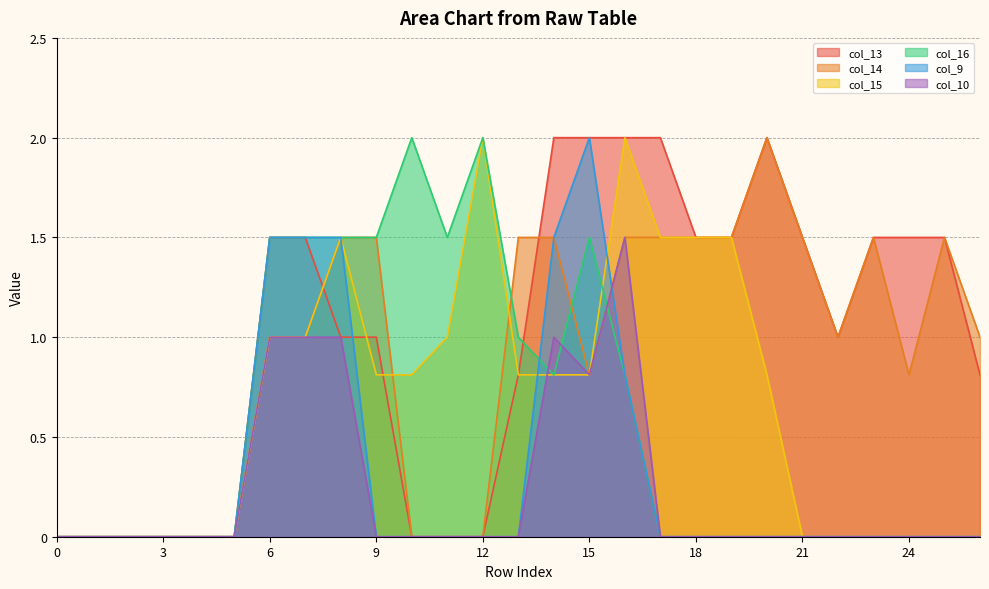

Count the number of categories in the chart.

27